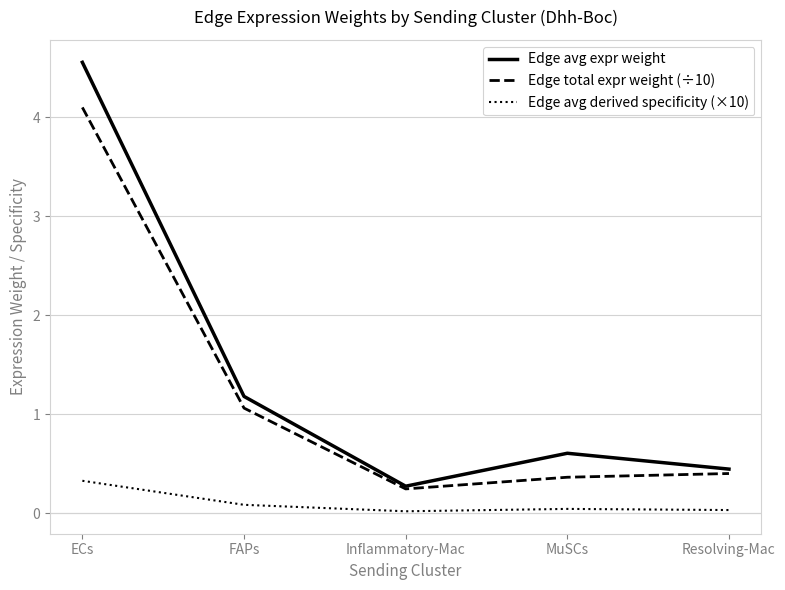

Is the value of Edge total expr weight (÷10) at ECs greater than the value of Edge avg expr weight at FAPs?

Yes